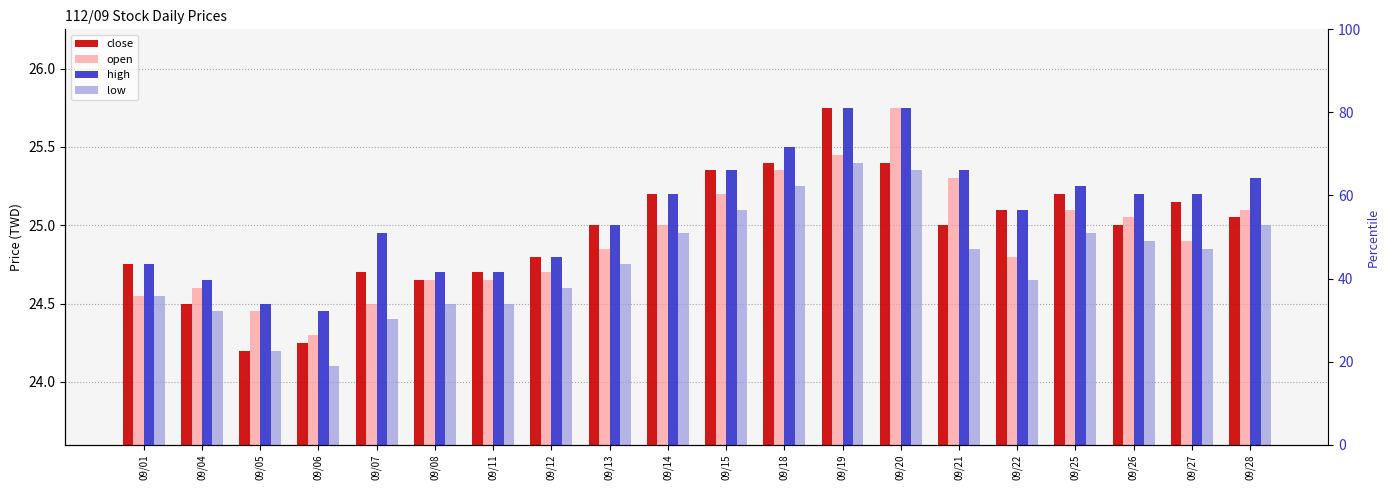

Does the chart contain stacked bars?

No